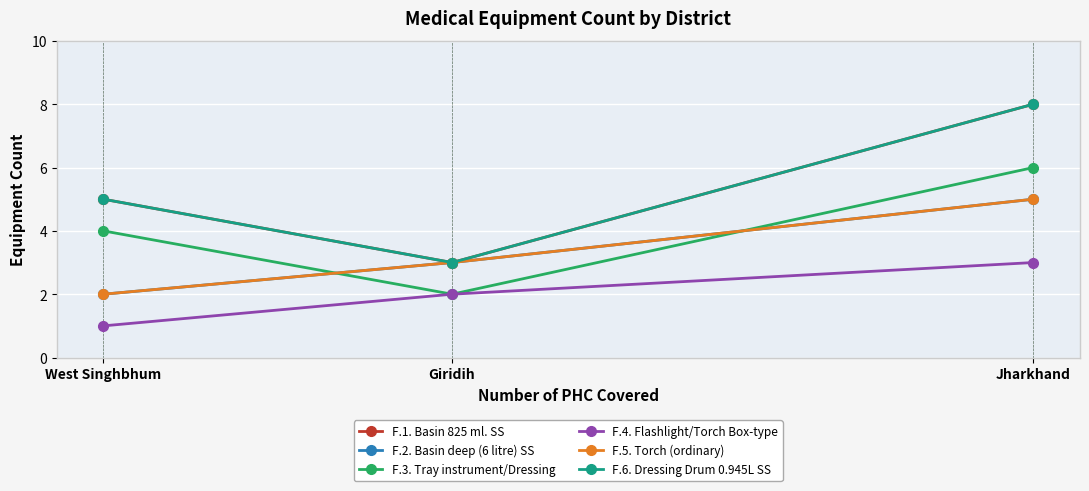

Count the F.6. Dressing Drum 0.945L SS values in the range 3 to 8.

3